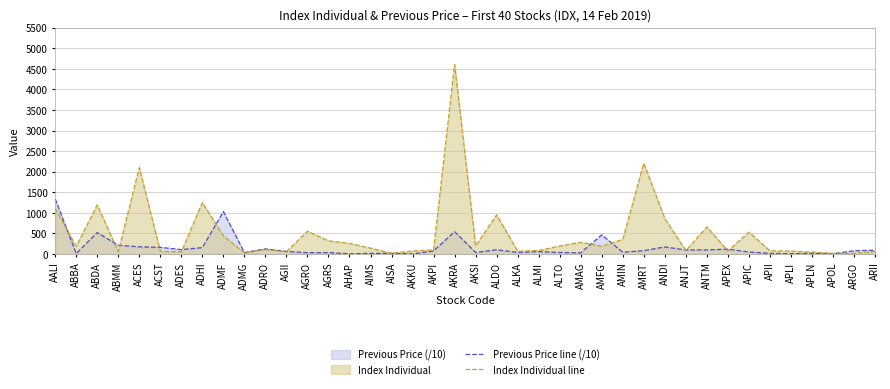

At how many categories does at least one series exceed 828?

9